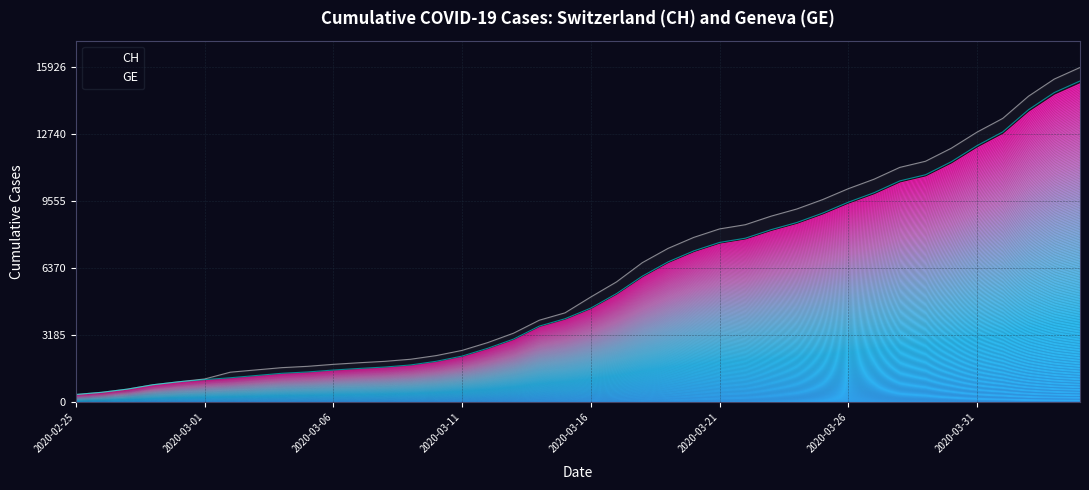

At which category is the sum across all series the highest?

2020-04-04